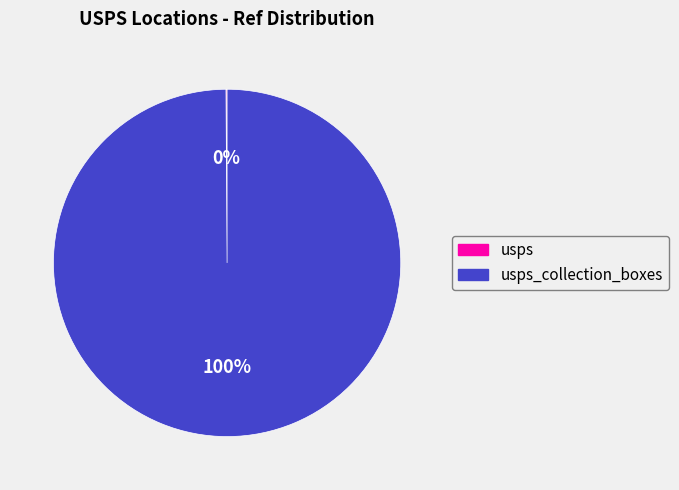

To the nearest percent, what is the difference between the largest and smallest slice percentages?

100%